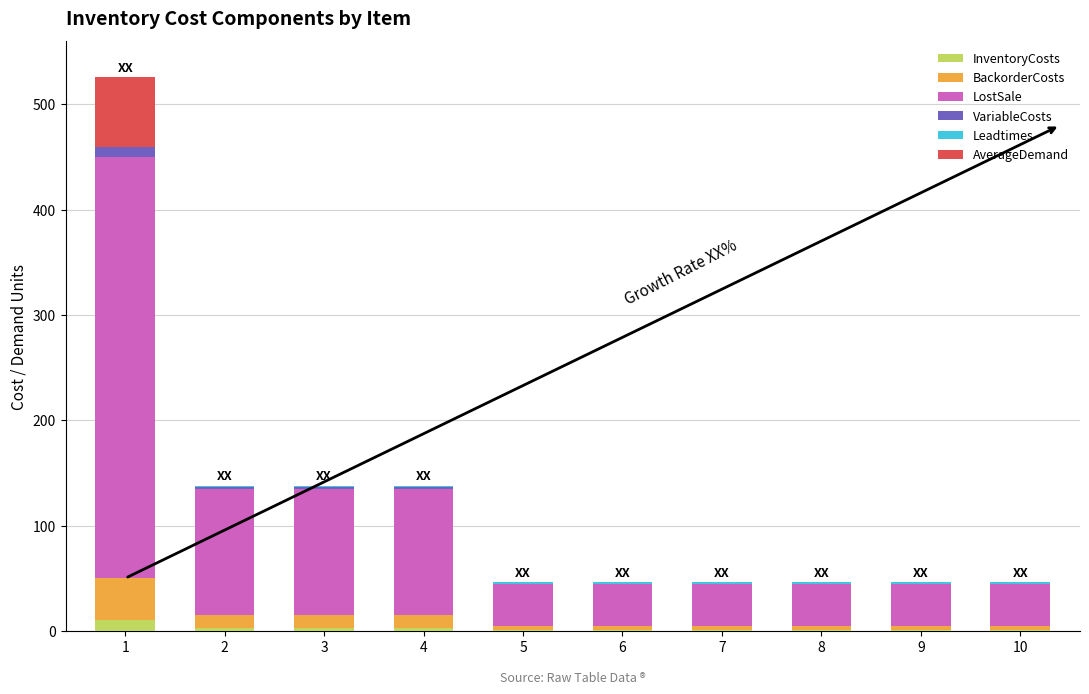

What is the sum of all InventoryCosts values?

25.0